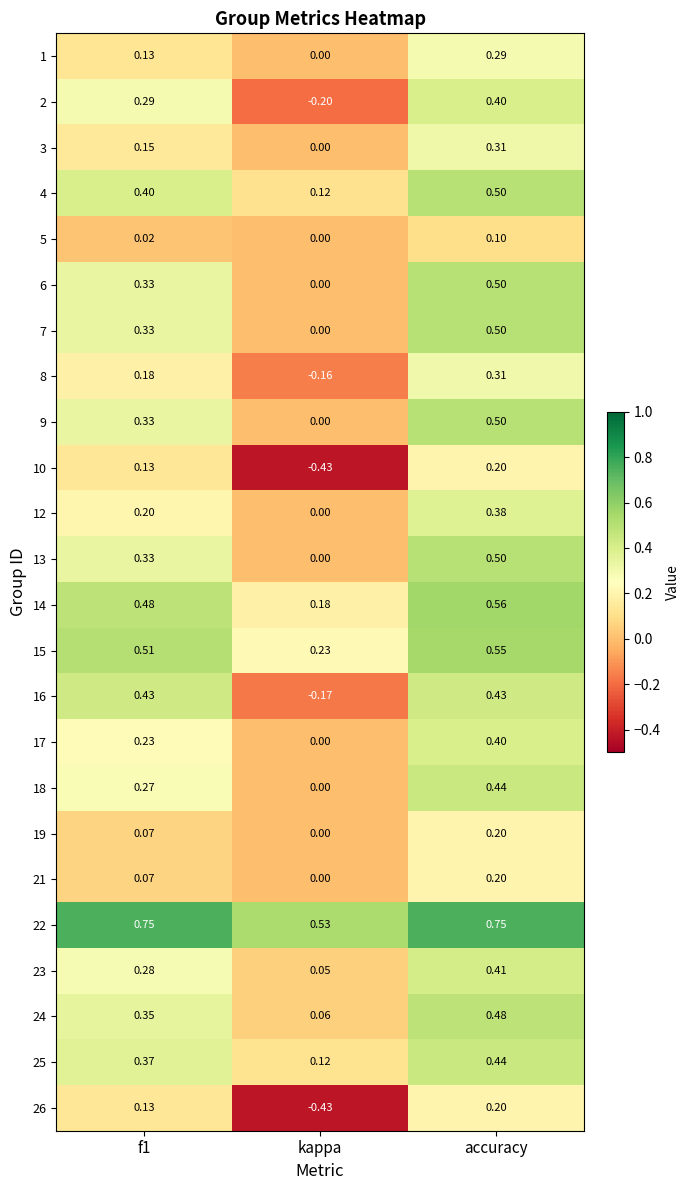

Which category has the highest value in the 18 series?

accuracy